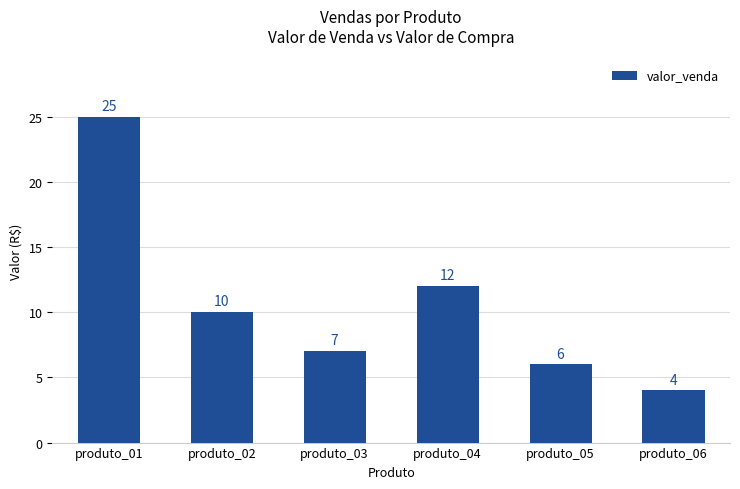

What is the value of the 5th bar from the left?

6